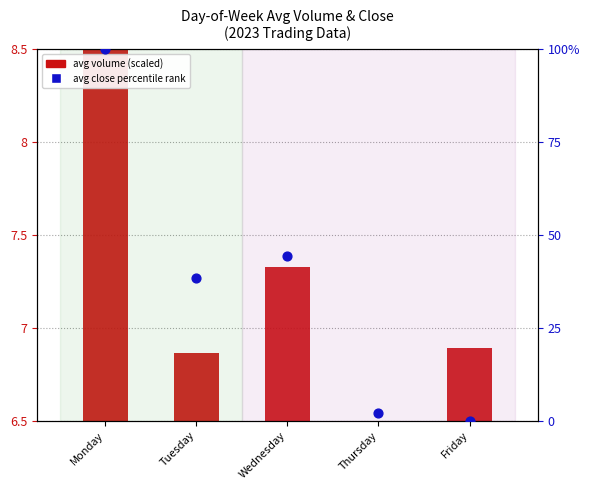

Which has a higher value, Thursday or Monday?

Monday